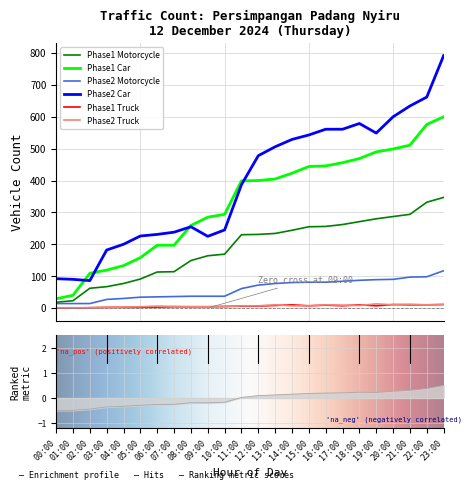

Which category has the highest value in the Phase2 Truck series?

19:00